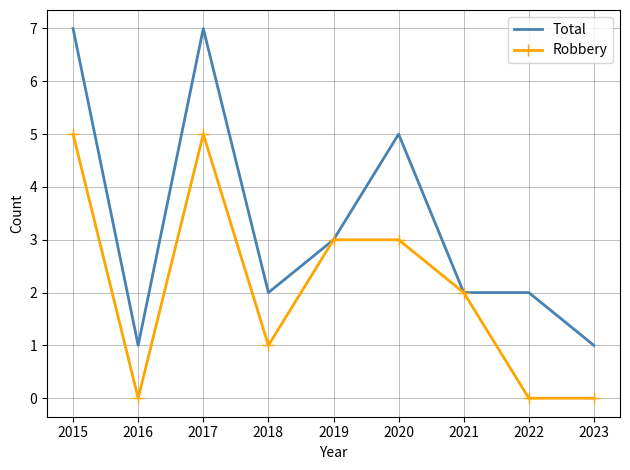

How many series are shown in this chart?

2